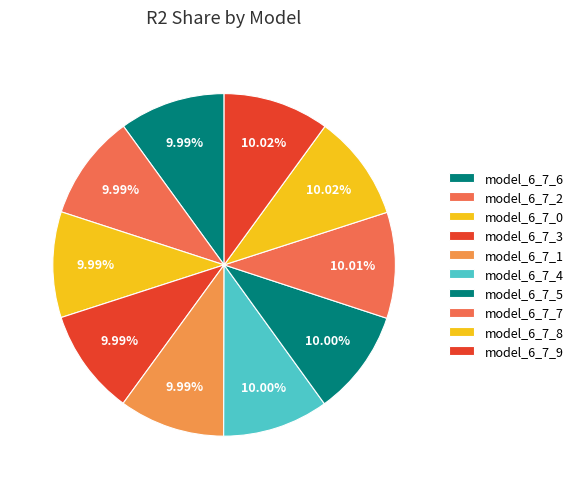

Between model_6_7_6 and model_6_7_7, which is larger?

model_6_7_7